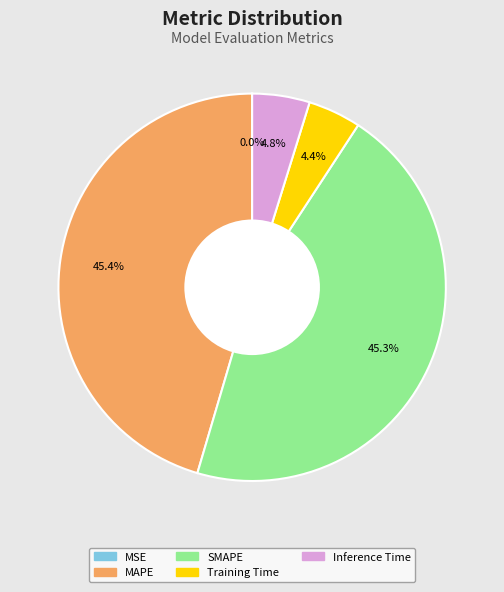

Is there any slice that represents more than half of the pie?

No